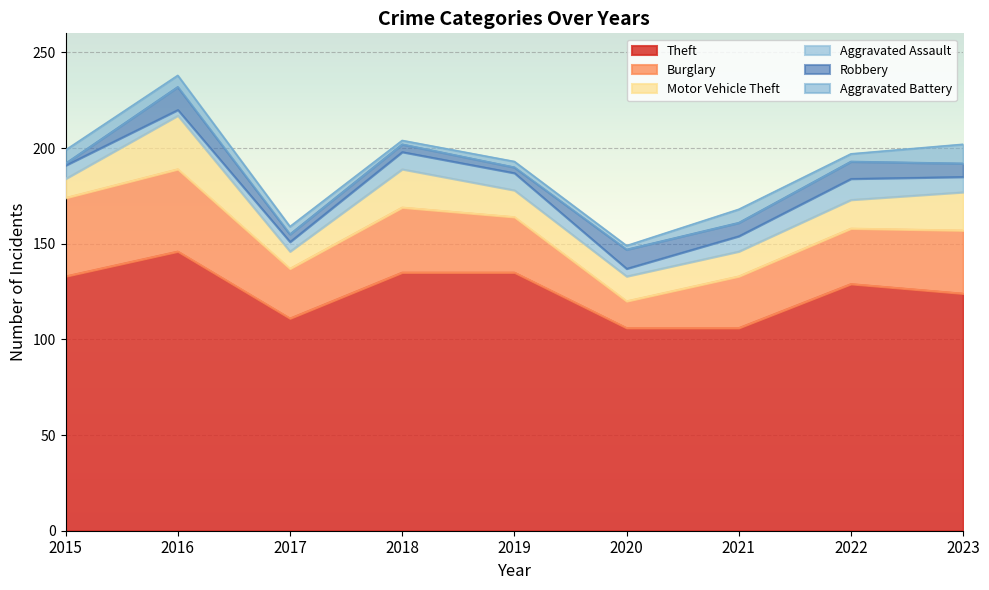

The value of Aggravated Battery at 2016 is 6. True or false?

True